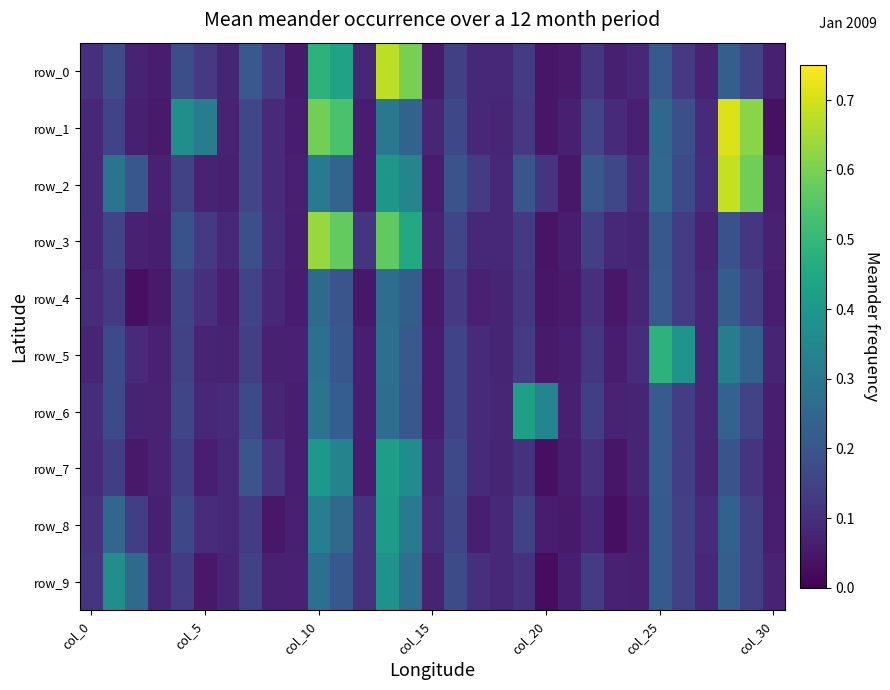

At how many categories does at least one series exceed 0?

31